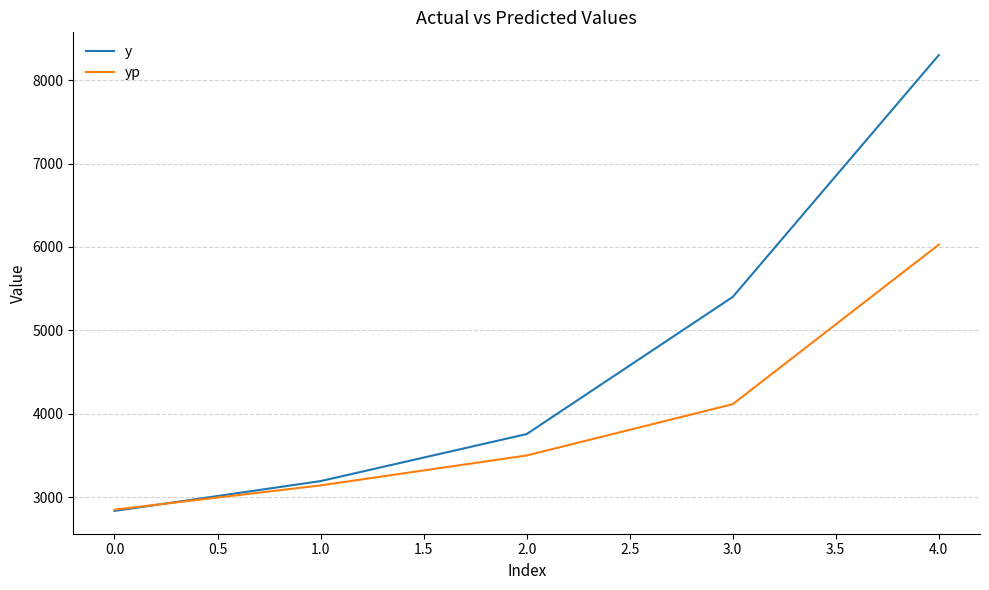

What is the difference between the second highest and minimum values in the yp series?

1264.1